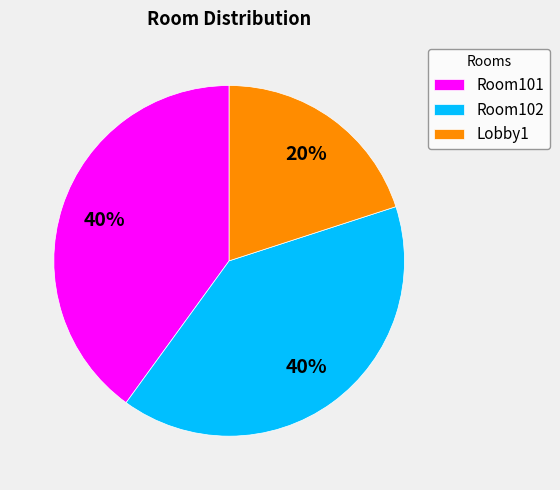

Which category has the smallest portion of the pie?

Lobby1